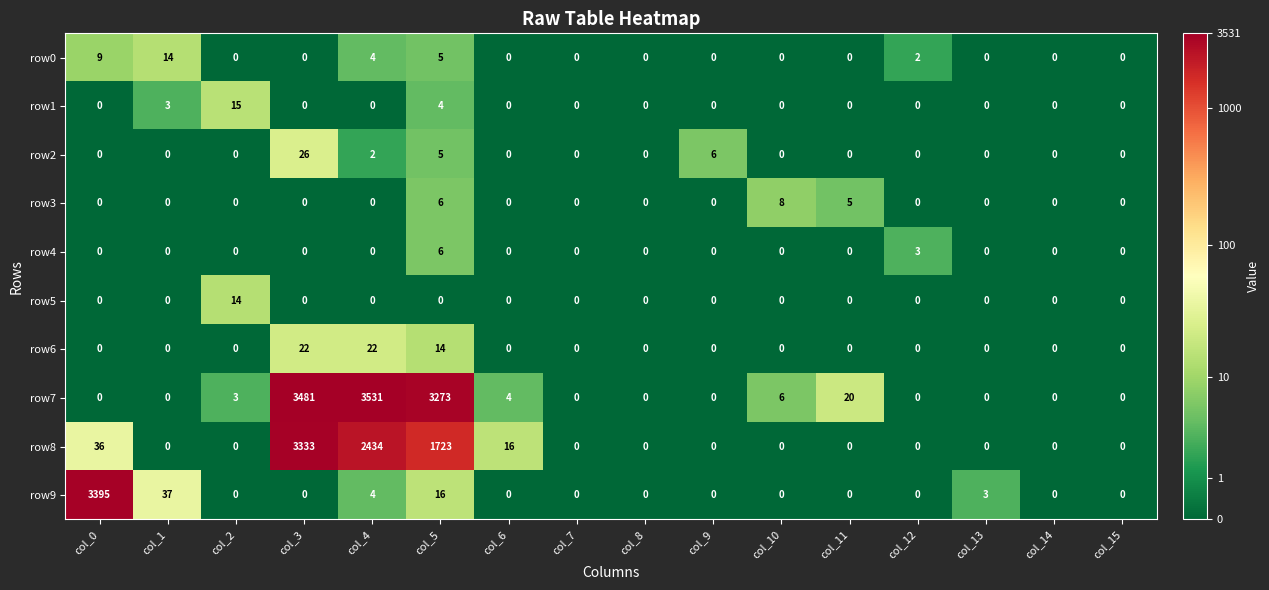

What is the sum of all row9 values?

3455